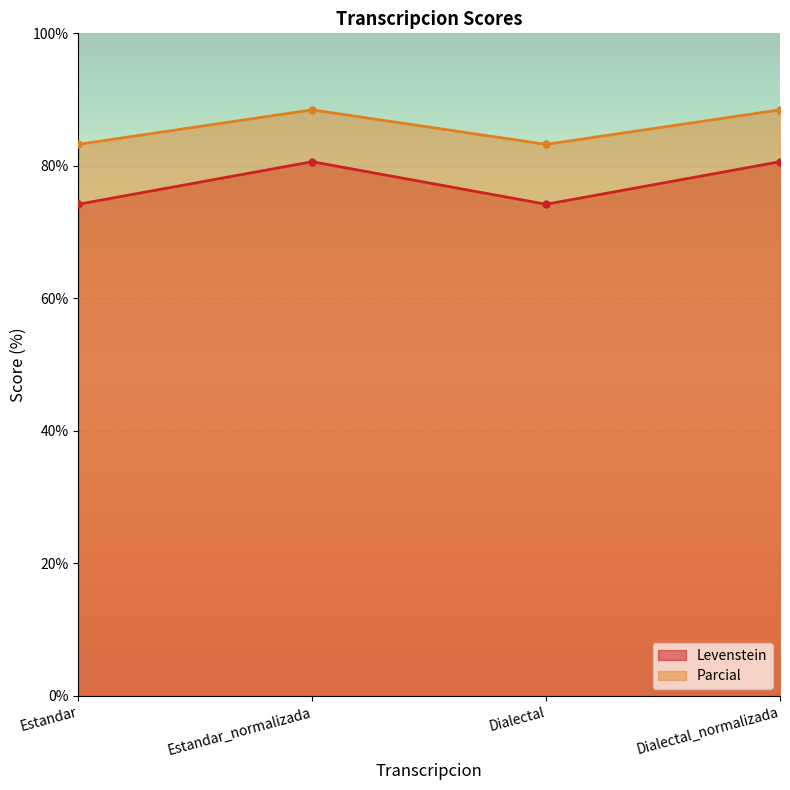

What is the label of the 4th point from the right?

Estandar